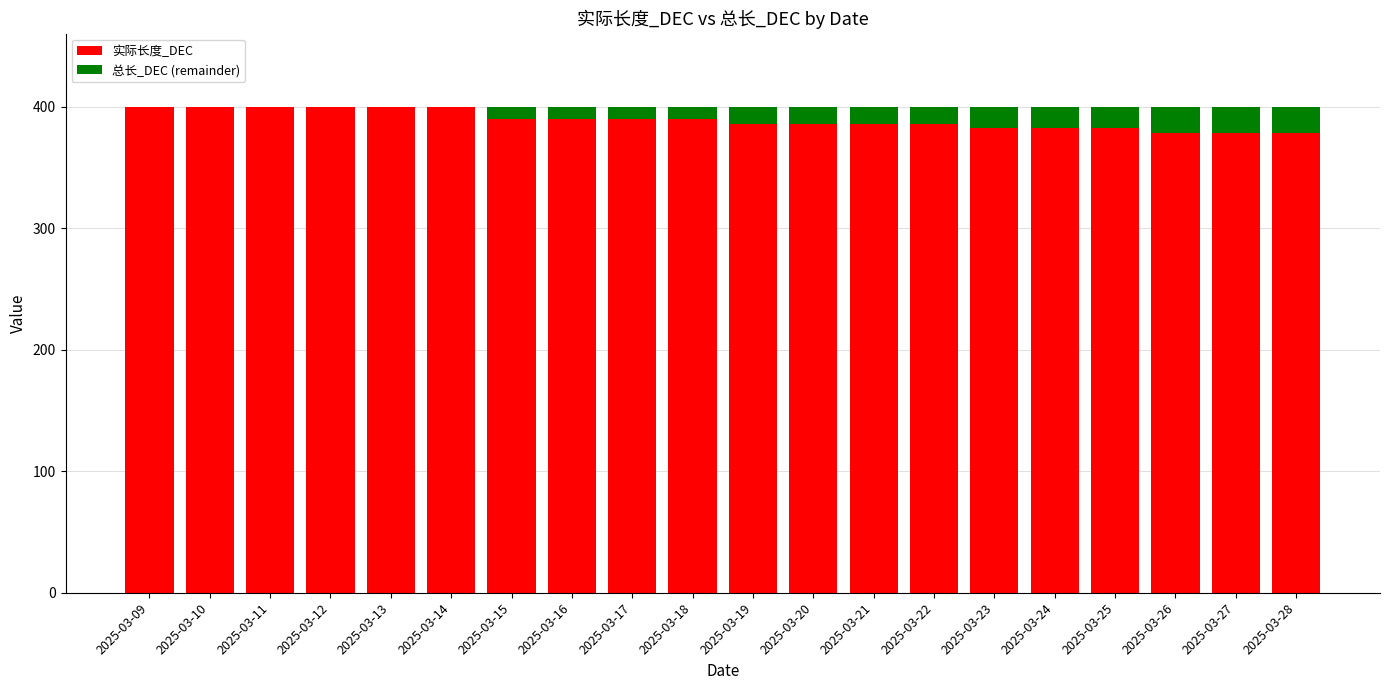

True or false: 实际长度_DEC has a value of 169 at 2025-03-26.

False